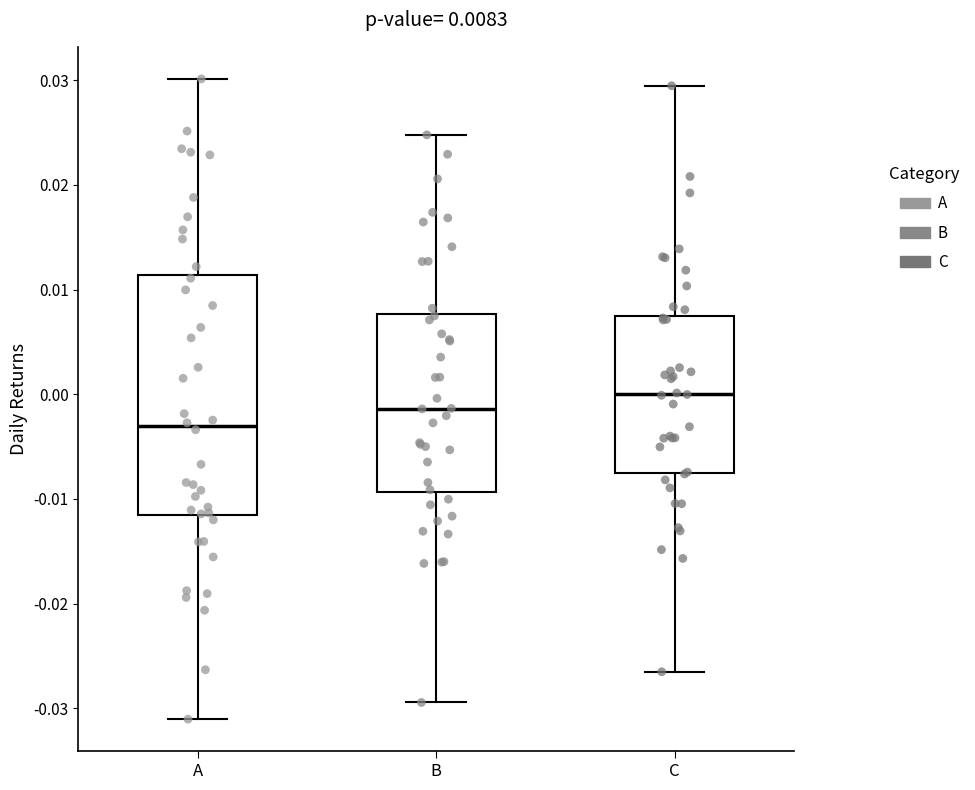

Which box has the highest median line?

C